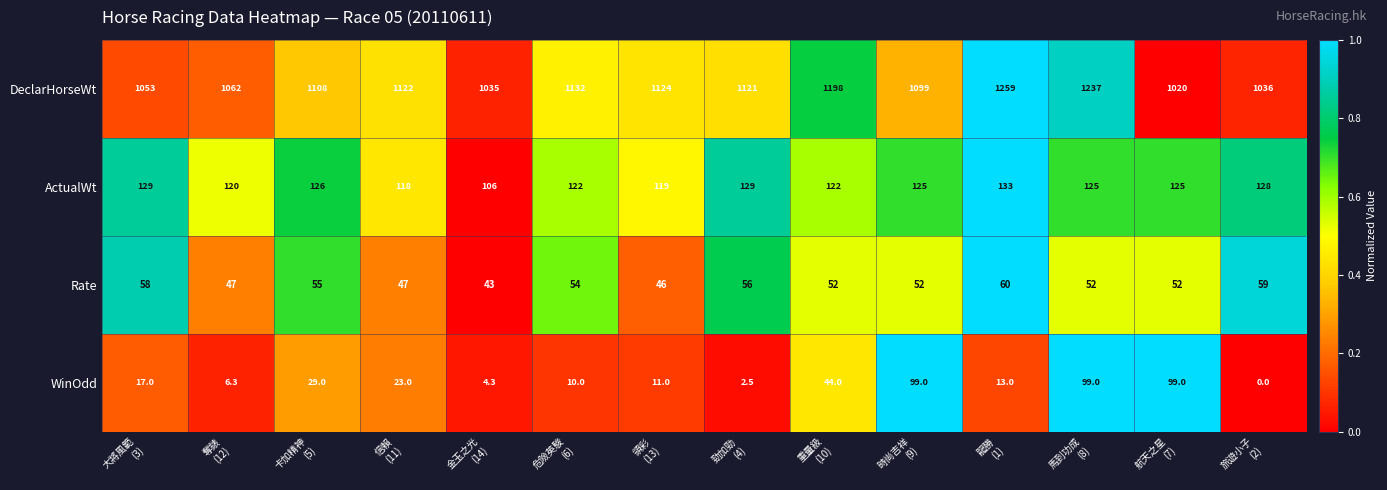

Which series has the largest total across all categories?

DeclarHorseWt